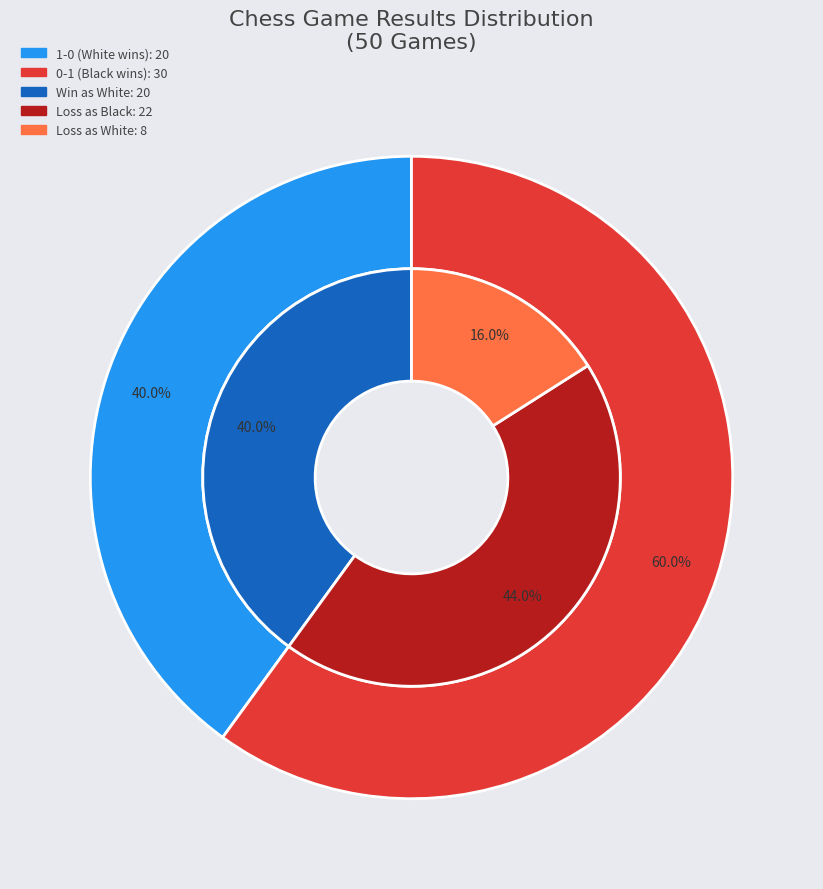

Count the number of slices in the pie.

3